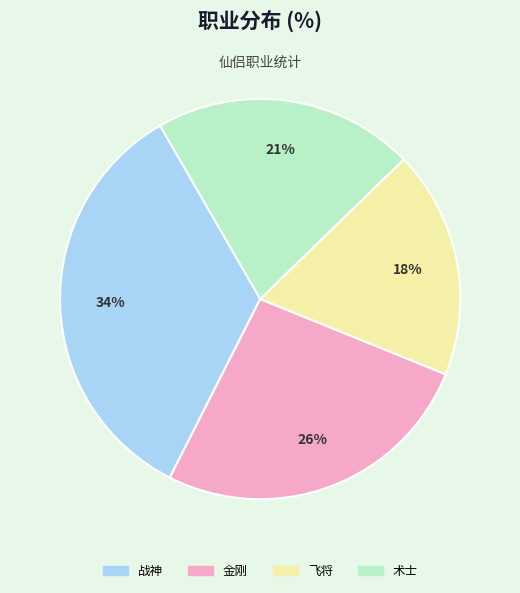

To the nearest percent, what is the combined percentage of 金刚 and 战神?

61%